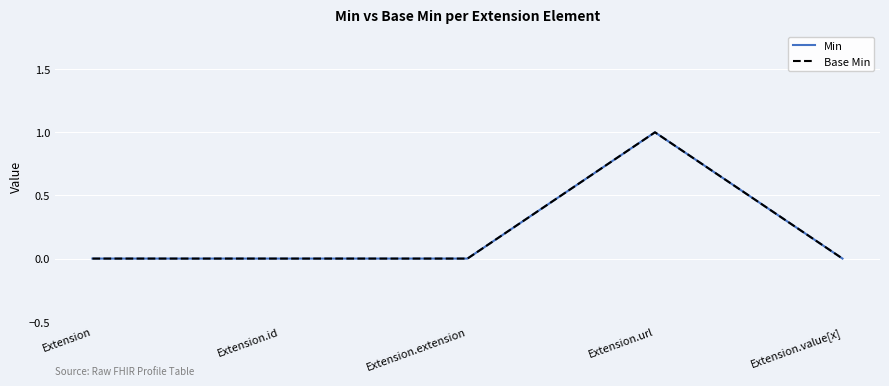

Is this an area chart (filled region under the line)?

No